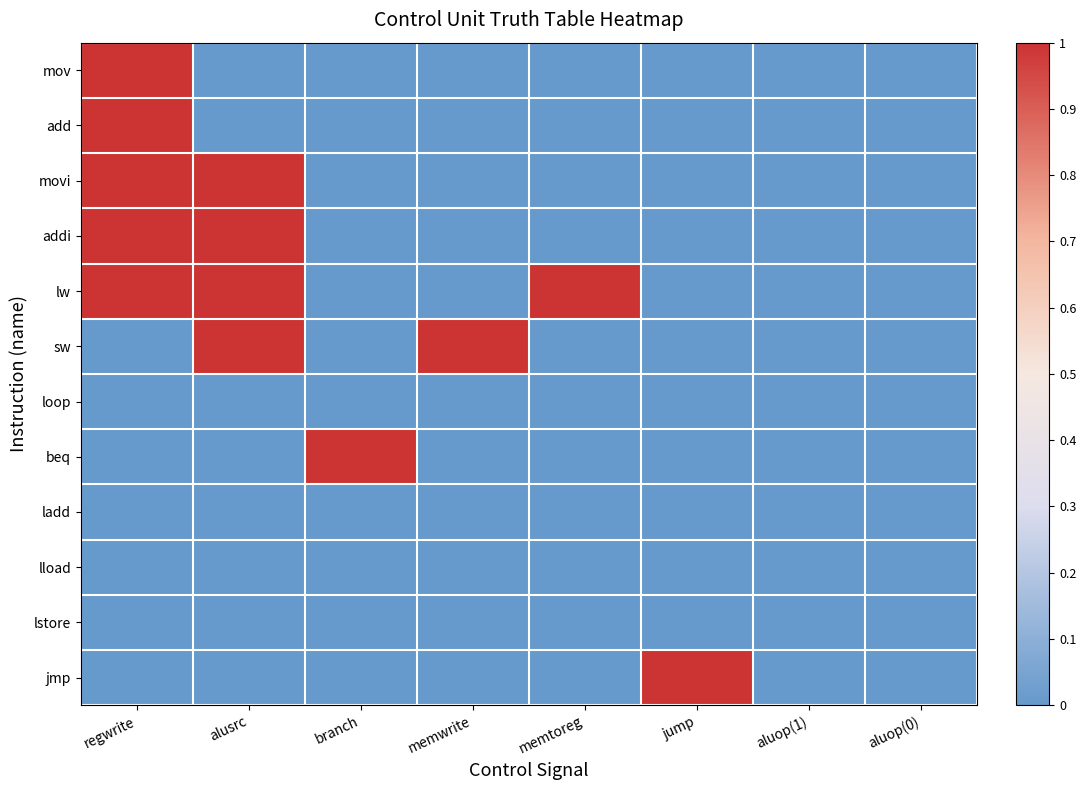

Count the number of categories in the chart.

8